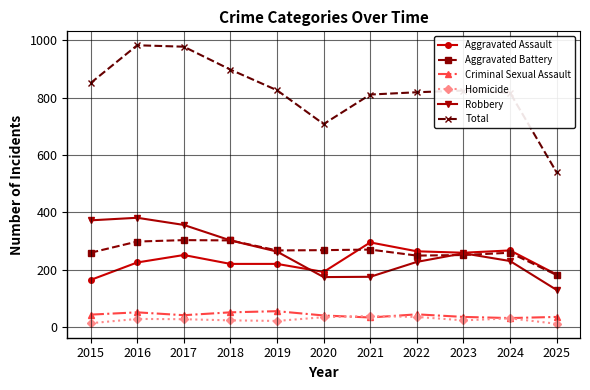

What is the value of the Criminal Sexual Assault point at the 11th from the left?

35